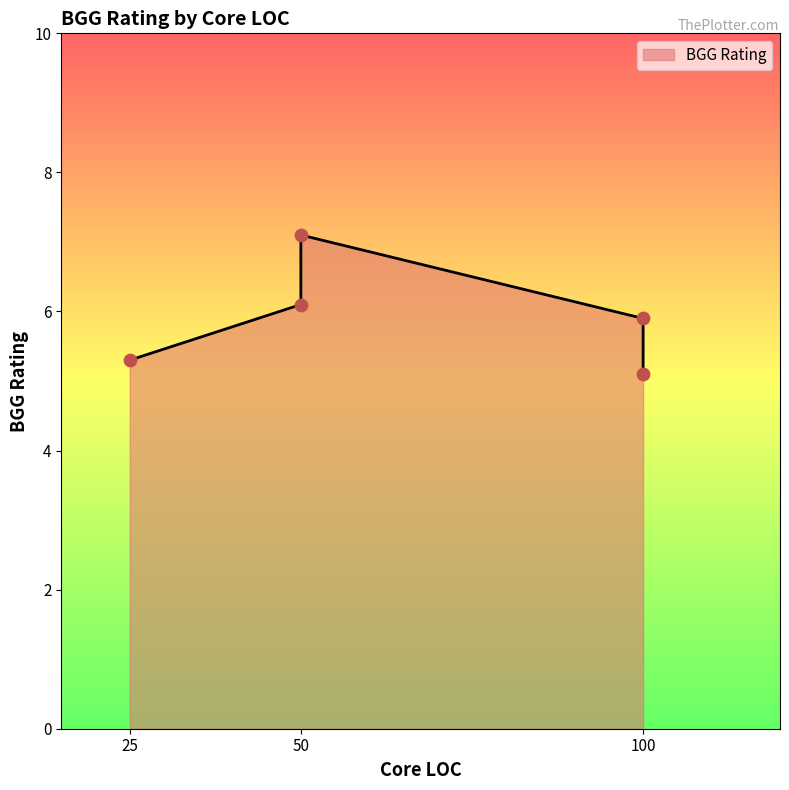

Which has a higher value, 100 or 50?

50